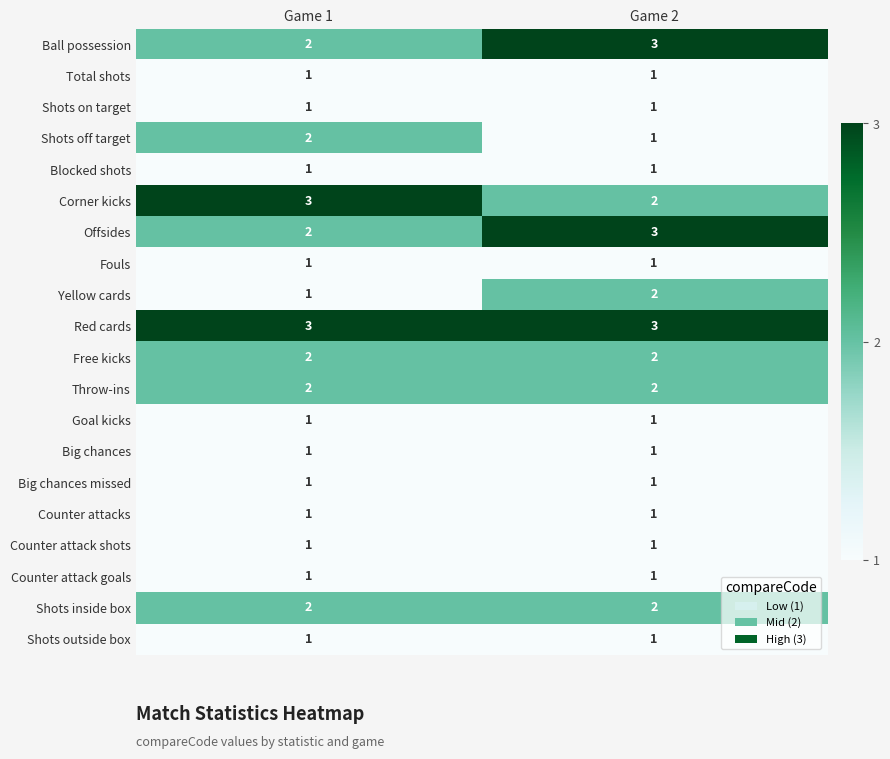

The value of Offsides at Game 2 is 1. True or false?

False